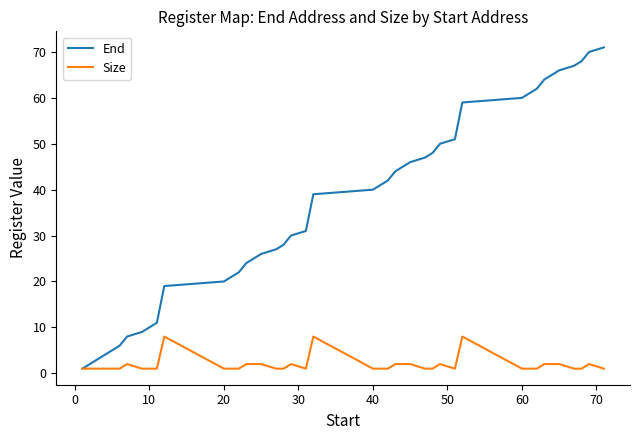

Rank the series by their maximum value, from highest to lowest.

End, Size